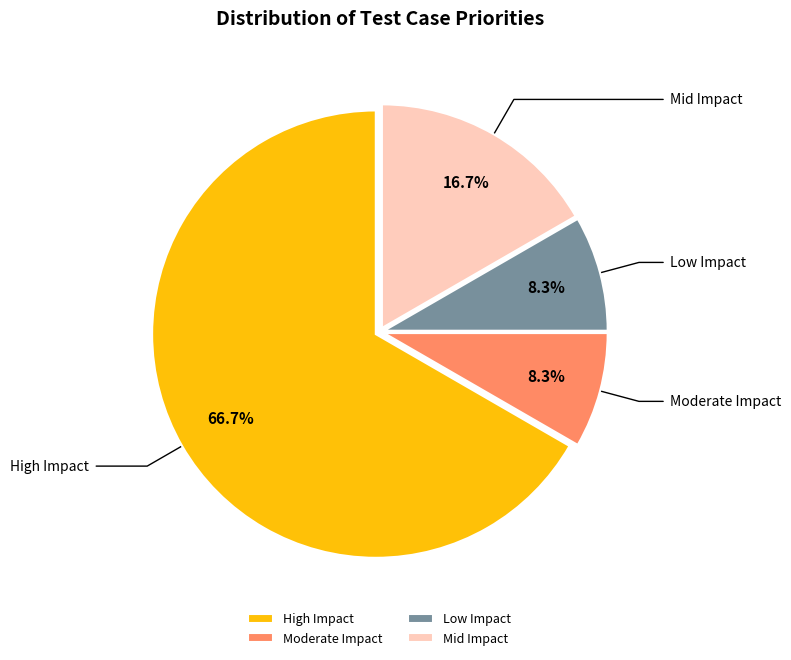

To the nearest percent, what percentage of the pie is Low Impact?

8%